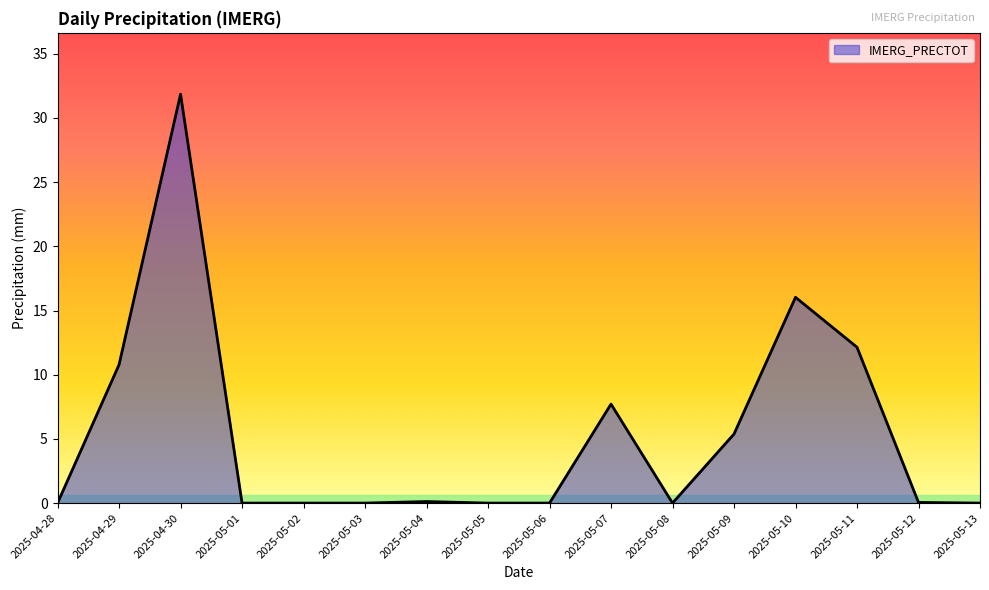

True or false: there are more than 2 points higher than both neighbors.

True